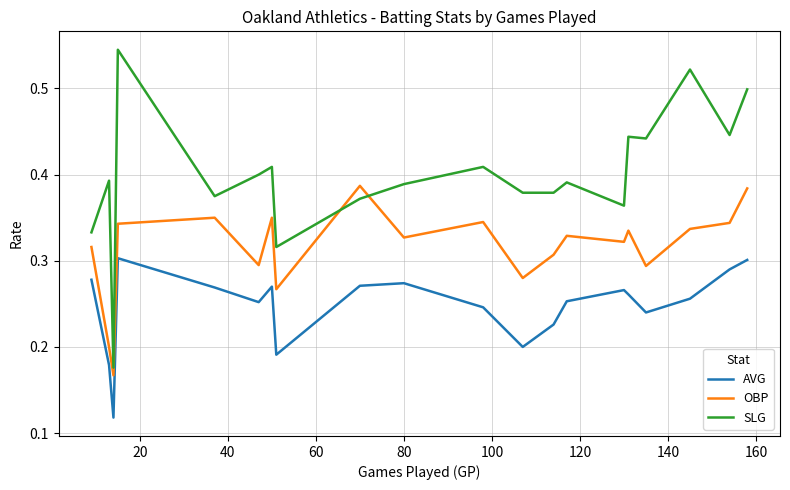

Which series has the widest spread of values?

SLG